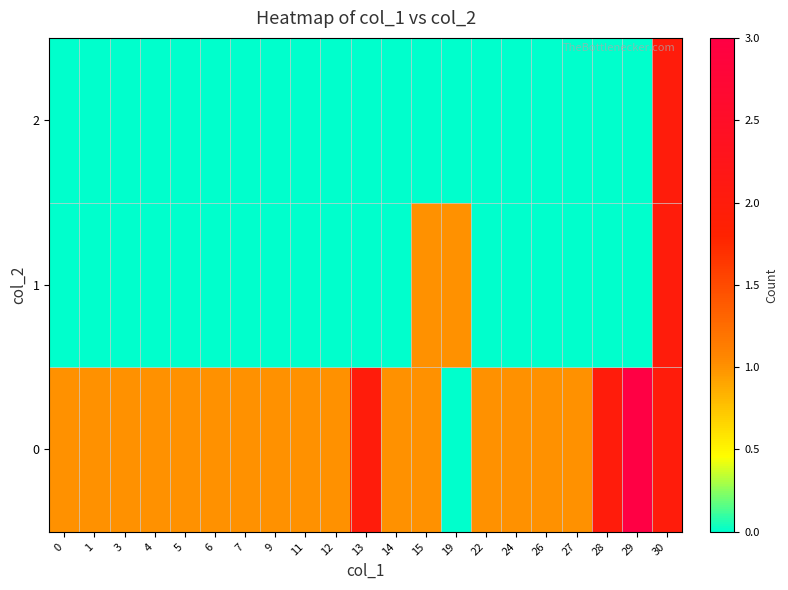

Reading right to left, what are all the values shown in this chart?

0: 30=2	29=3	28=2	27=1	26=1	24=1	22=1	19=0	15=1	14=1	13=2	12=1	11=1	9=1	7=1	6=1	5=1	4=1	3=1	1=1	0=1
1: 30=2	29=0	28=0	27=0	26=0	24=0	22=0	19=1	15=1	14=0	13=0	12=0	11=0	9=0	7=0	6=0	5=0	4=0	3=0	1=0	0=0
2: 30=2	29=0	28=0	27=0	26=0	24=0	22=0	19=0	15=0	14=0	13=0	12=0	11=0	9=0	7=0	6=0	5=0	4=0	3=0	1=0	0=0